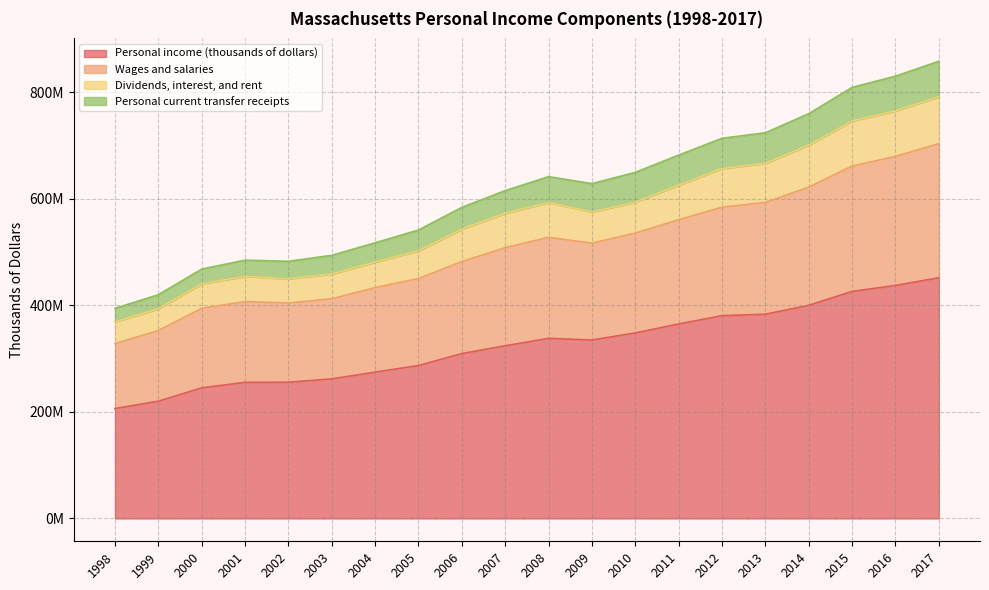

How many interior local peaks does the Dividends, interest, and rent series have?

2